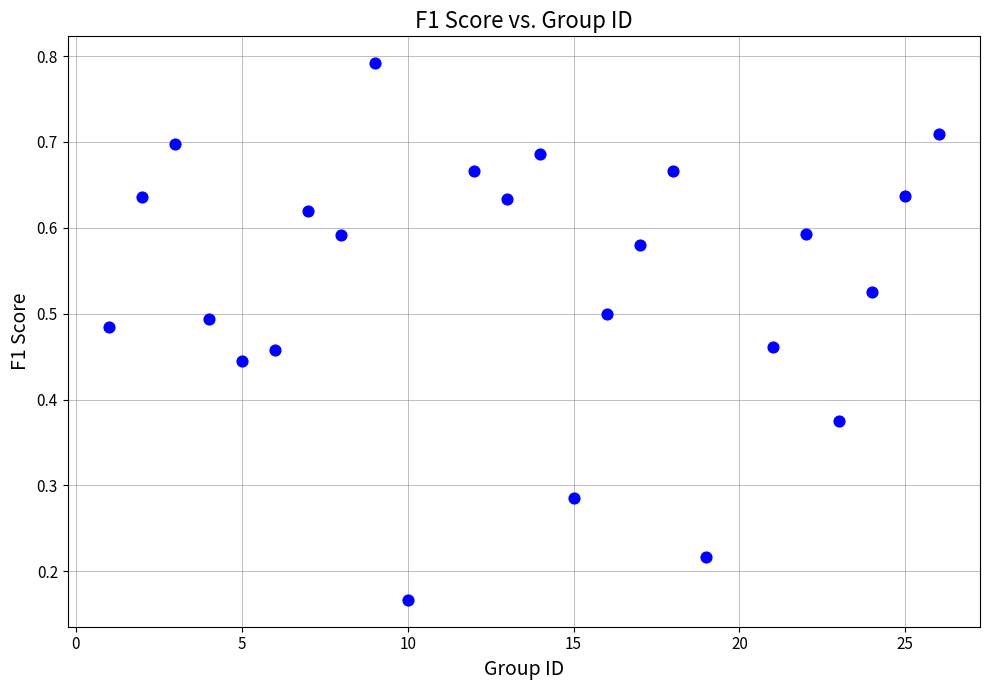

What is the range of X values (max minus min)?

25.0